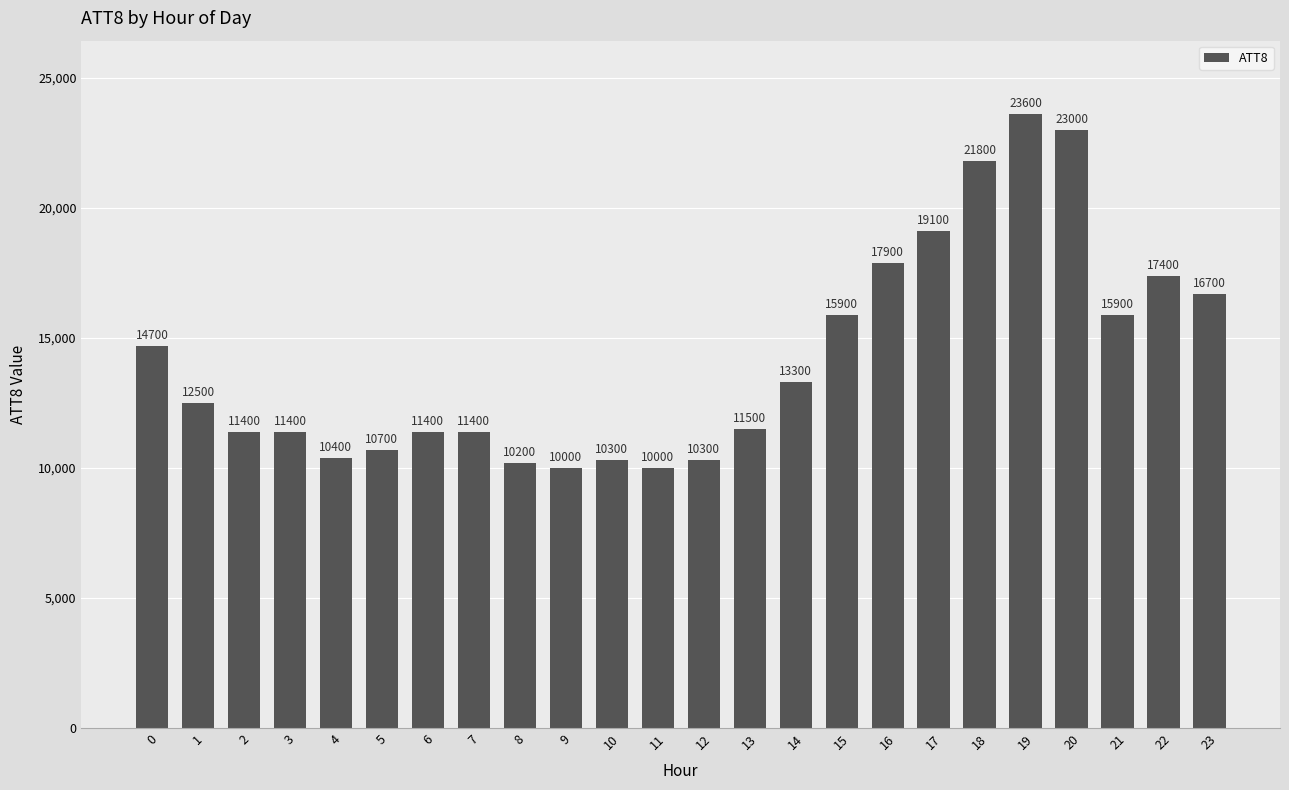

What is the approximate value at 15?

15900